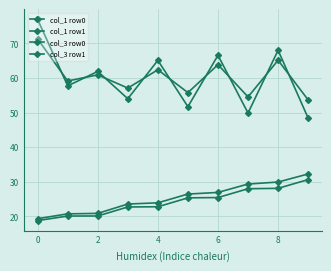

How many lines are shown in the chart?

4